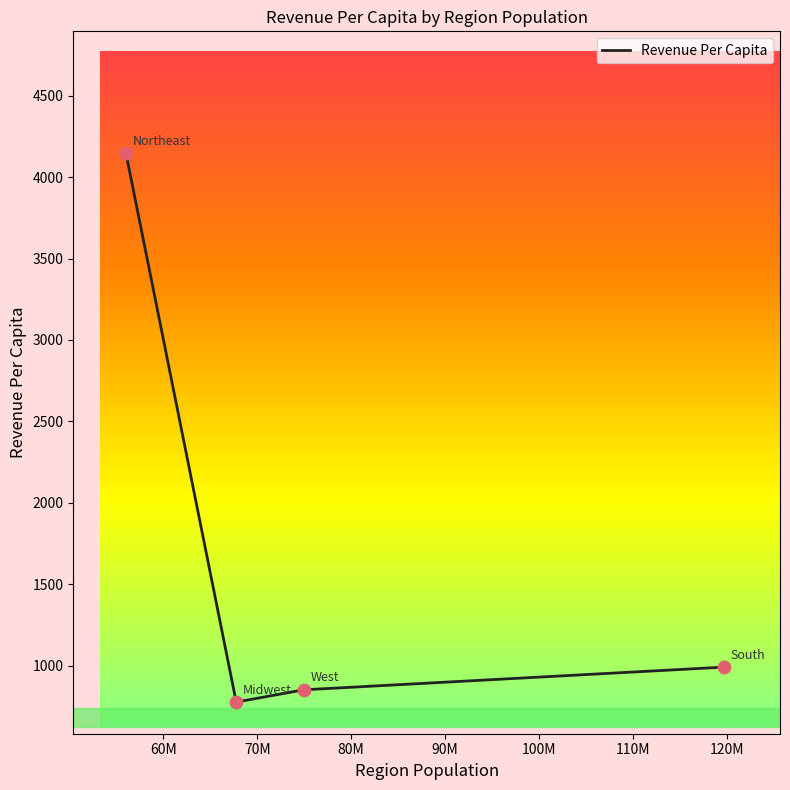

What is the minimum value shown in the chart?

777.1